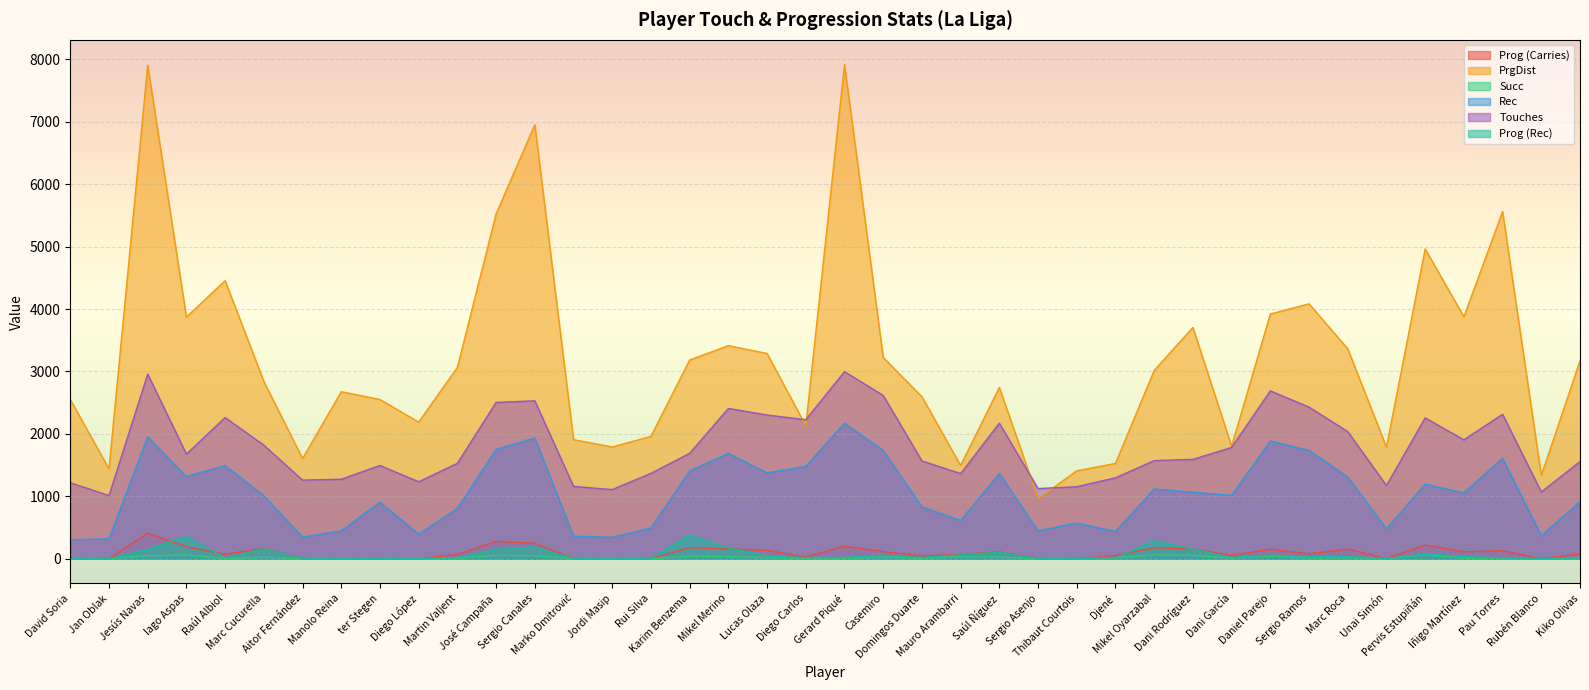

Reading left to right, transcribe all the data shown in this chart.

Prog (Carries): 0	1	408	190	71	164	0	0	0	0	67	275	247	0	0	0	177	157	133	28	198	113	46	66	111	0	0	49	176	155	52	152	78	156	0	219	110	128	0	78
PrgDist: 2550	1438	7908	3871	4454	2840	1604	2675	2550	2188	3065	5524	6953	1907	1789	1960	3183	3413	3288	2129	7917	3224	2594	1493	2744	963	1407	1526	3016	3705	1802	3920	4083	3363	1786	4963	3875	5561	1333	3171
Succ: 0	1	47	60	3	24	0	0	0	3	7	53	48	1	0	1	39	34	15	8	9	23	6	29	24	1	0	11	61	54	9	40	11	16	0	63	8	10	0	12
Rec: 301	319	1951	1317	1492	1008	345	446	906	392	806	1751	1932	360	343	493	1406	1687	1375	1479	2171	1734	829	613	1365	446	572	435	1116	1066	1014	1884	1735	1308	479	1193	1055	1610	369	911
Touches: 1217	1011	2957	1676	2261	1818	1258	1273	1493	1232	1528	2504	2529	1158	1107	1367	1688	2407	2302	2226	2996	2615	1566	1363	2170	1123	1153	1295	1571	1591	1782	2689	2428	2036	1172	2256	1904	2313	1068	1555
Prog (Rec): 0	0	152	354	11	161	0	0	0	0	17	148	189	0	0	1	381	170	41	16	21	56	17	61	104	0	1	9	288	152	19	56	30	35	0	80	35	12	0	11